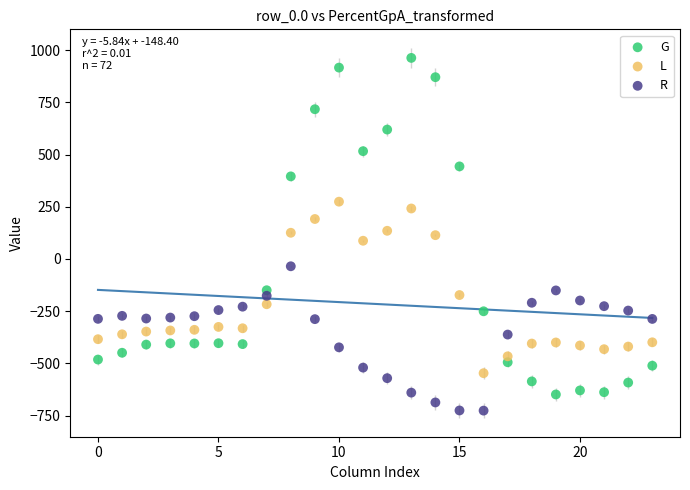

Across all data points, what is the range of Y values (max minus min)?

1689.3